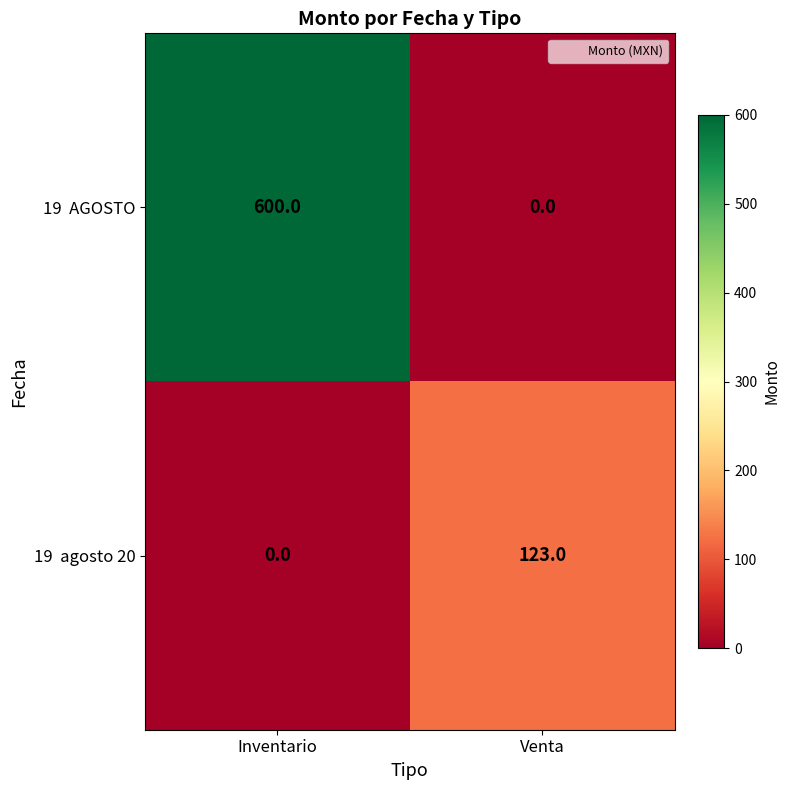

What is the spread (max minus min) of values at Inventario?

600